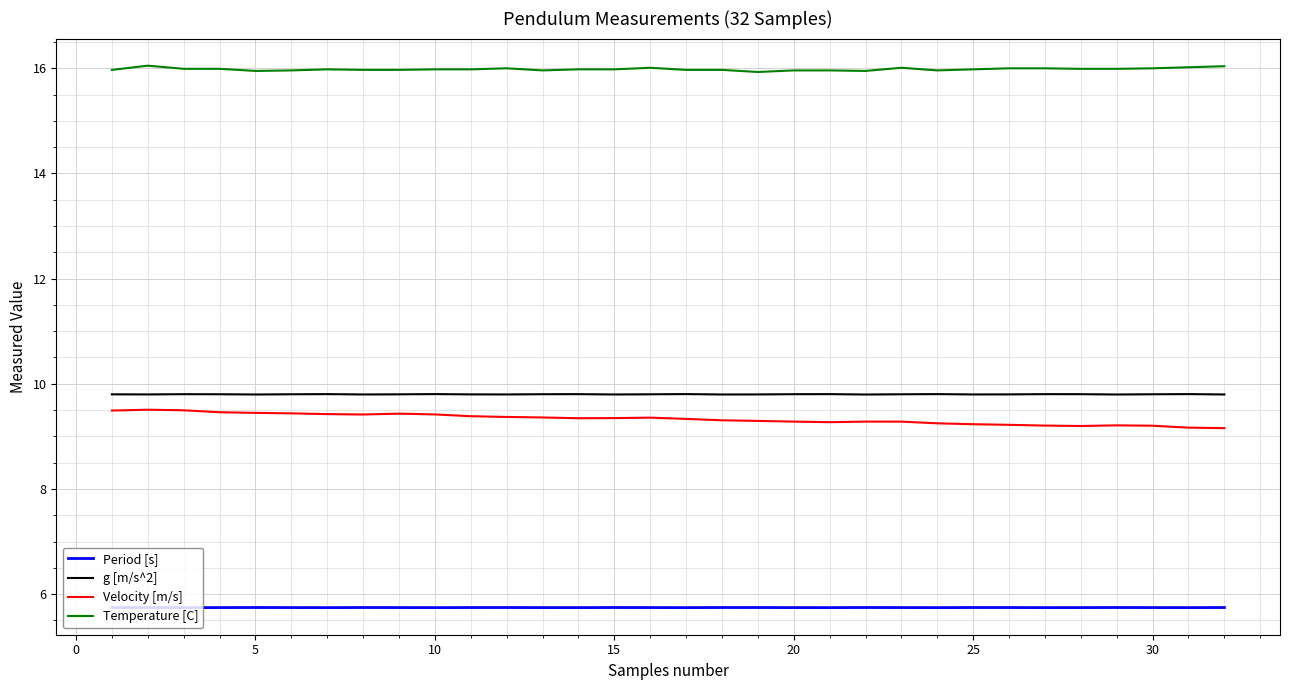

True or false: g [m/s^2] and Temperature [C] cross at least once.

False